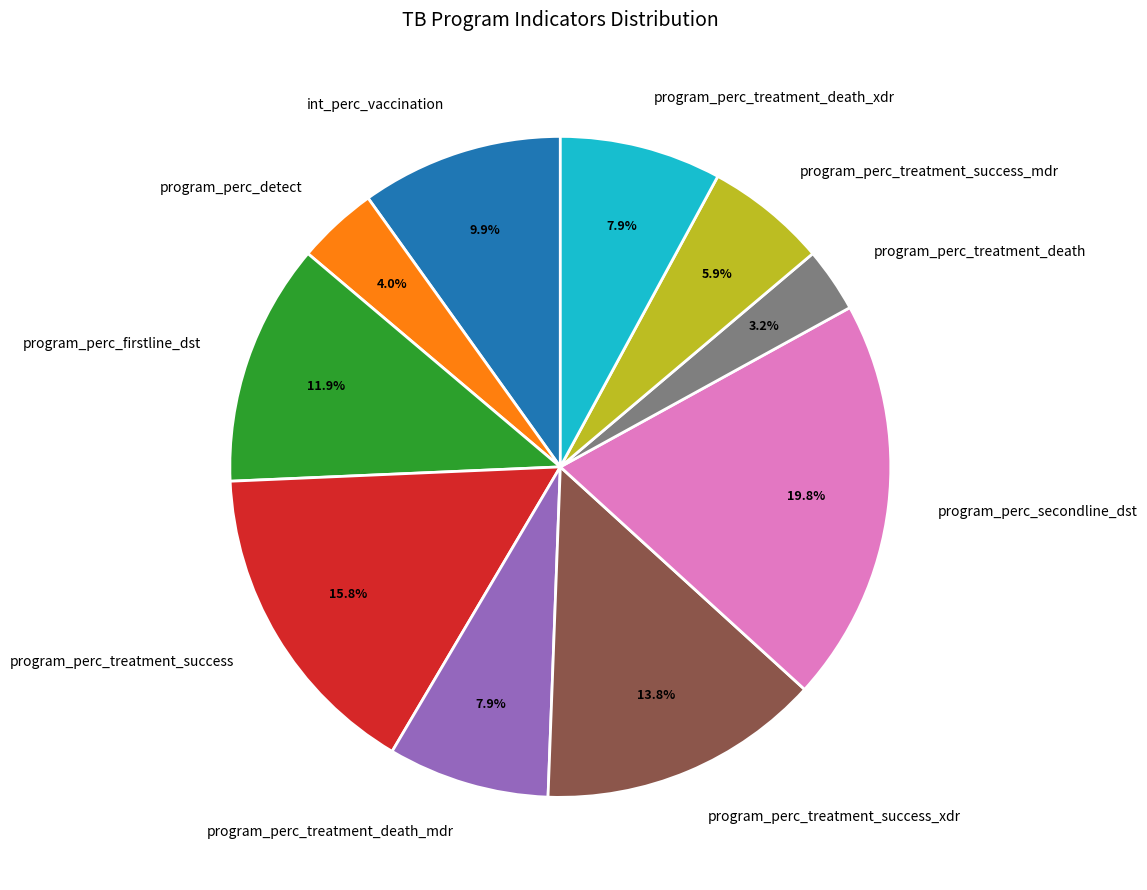

Is the sum of program_perc_treatment_death and program_perc_secondline_dst greater than half?

No